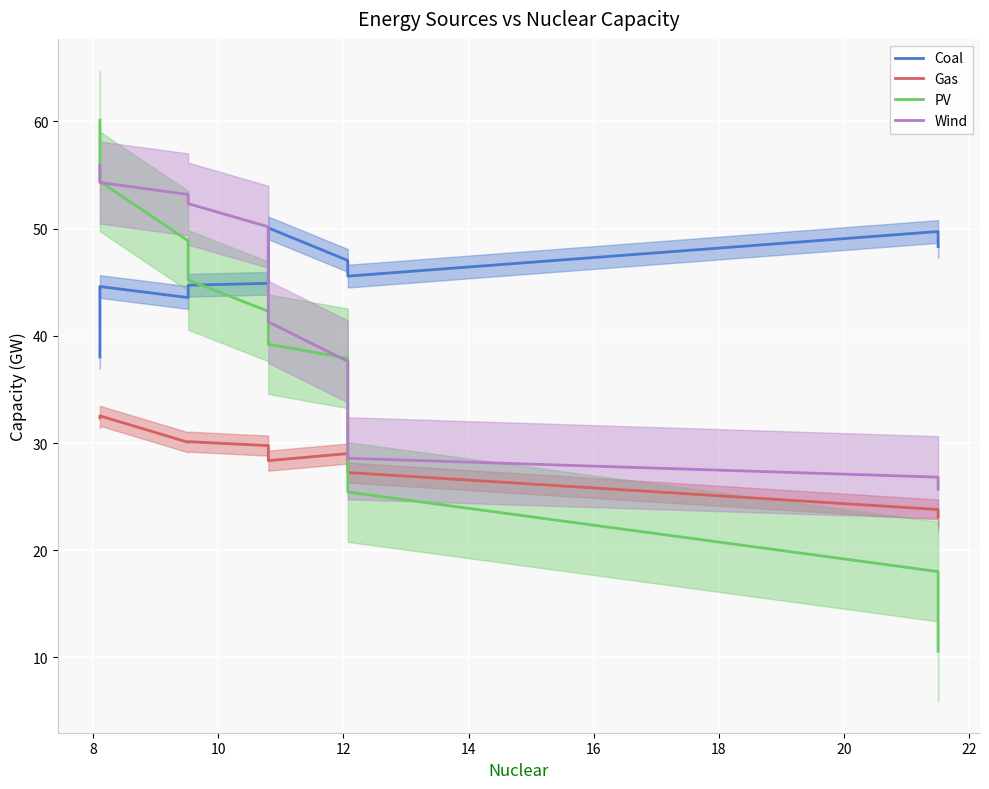

True or false: Coal and Gas intersect in this chart.

False